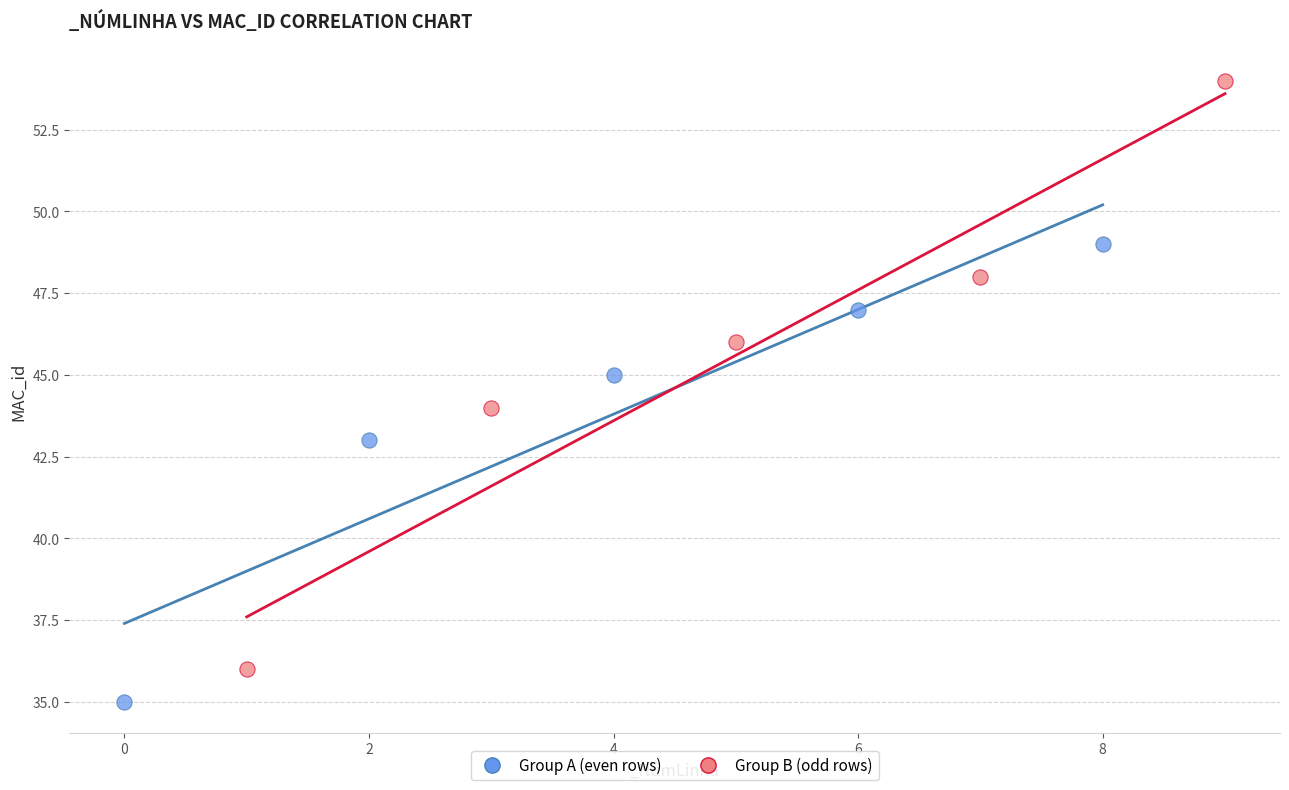

Which series has the widest spread of Y values?

Group B (odd rows)